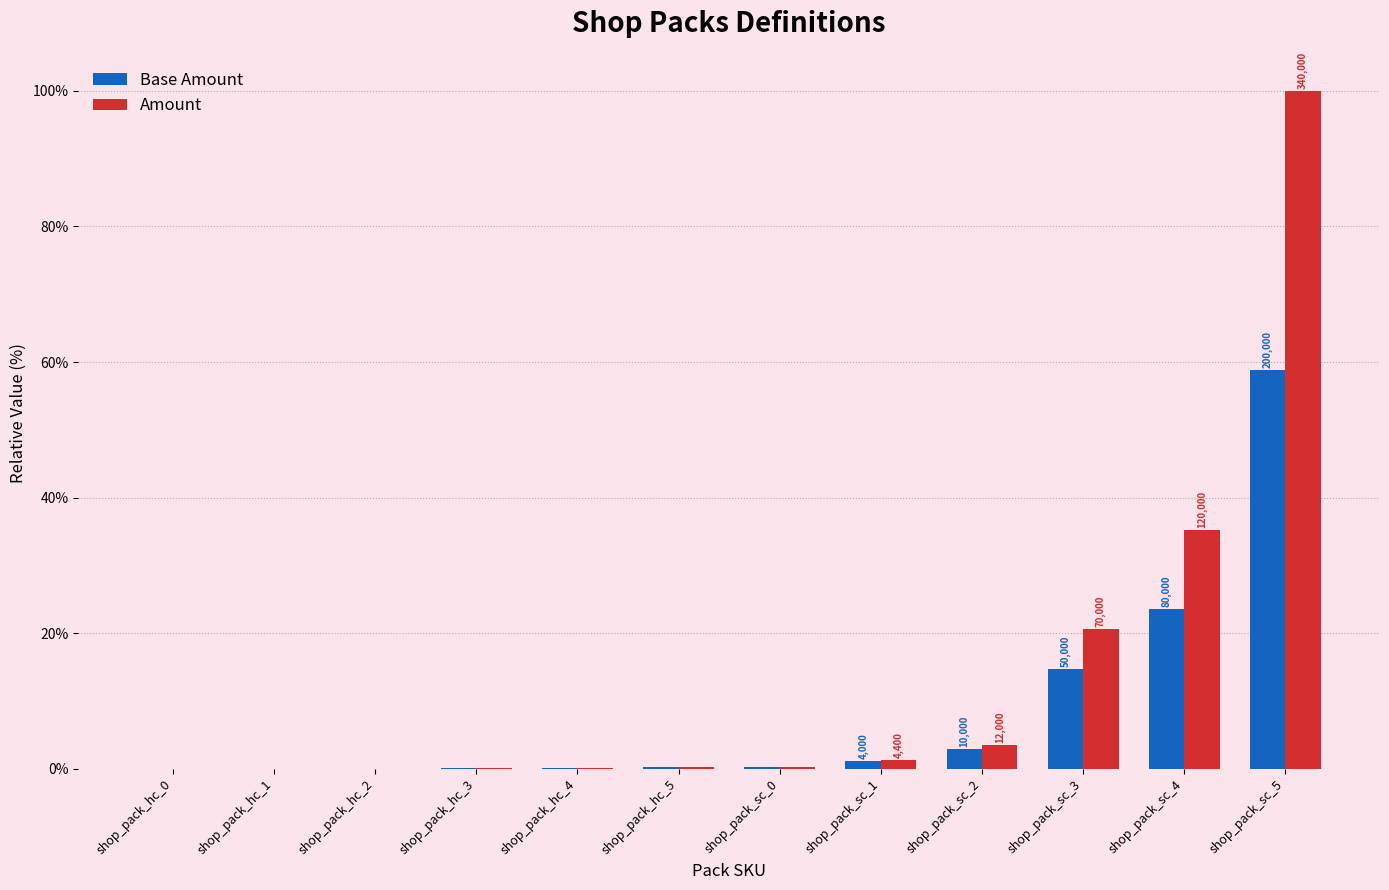

What is the greatest value displayed?

100.0